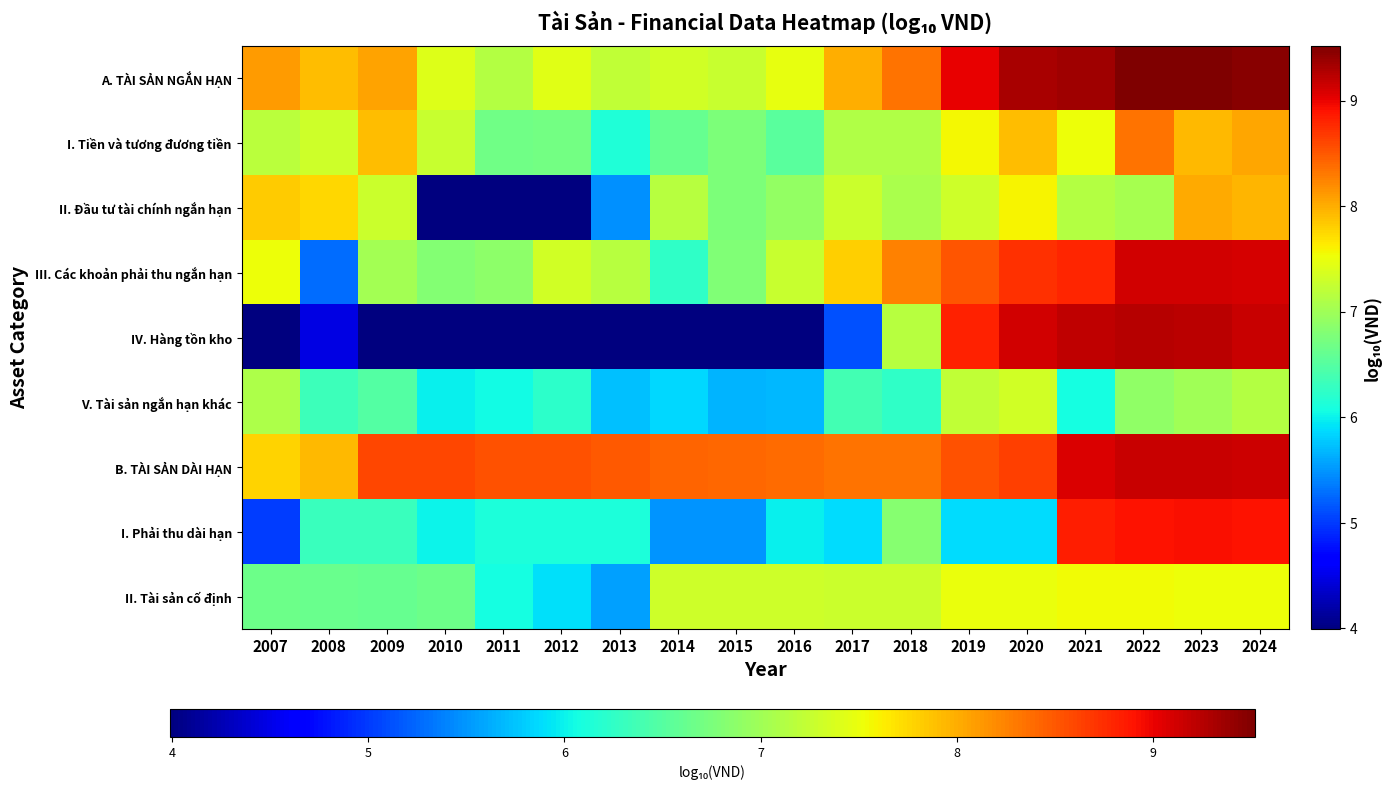

Between 2008 and 2013, which is larger?

2008